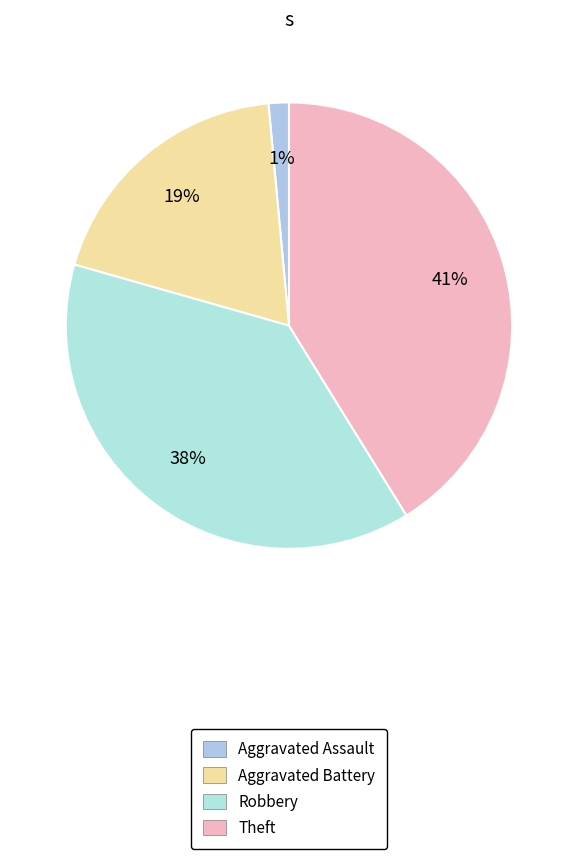

Count the number of slices in the pie.

4